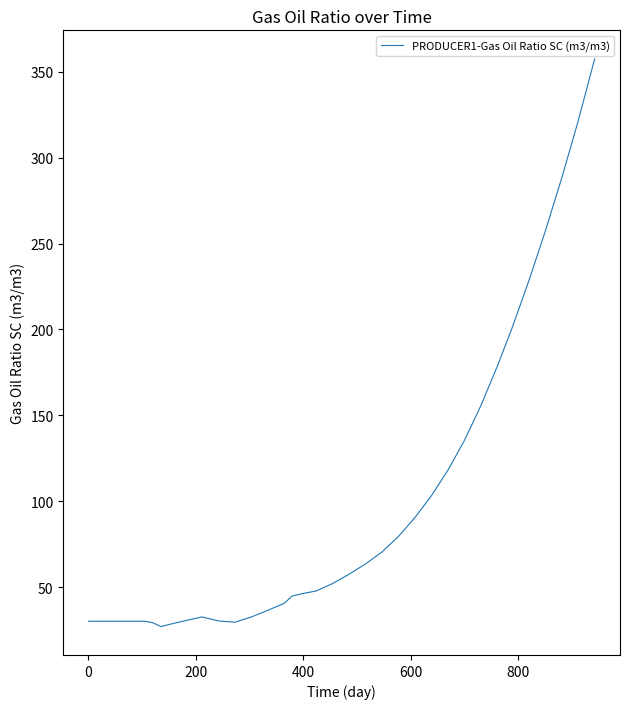

What is the sum of all values?

3454.6